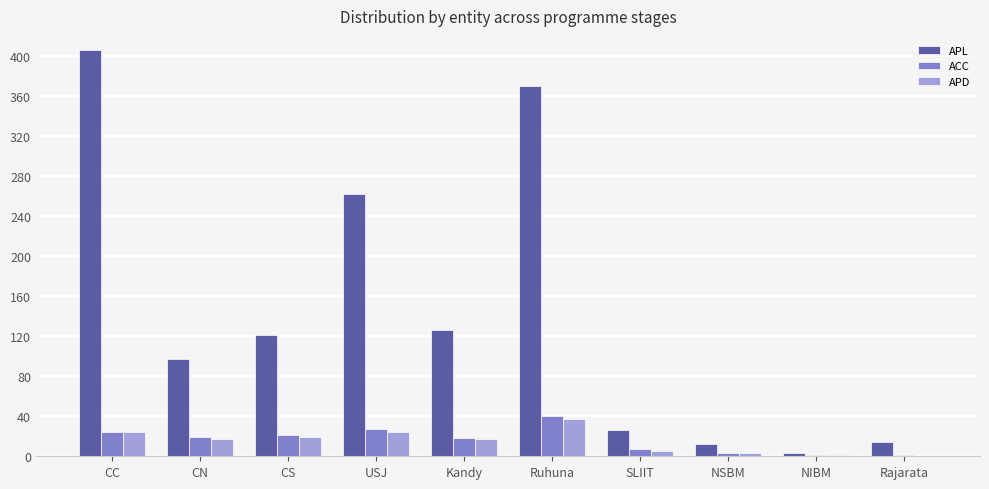

Where does the APD series first go above 17?

CC